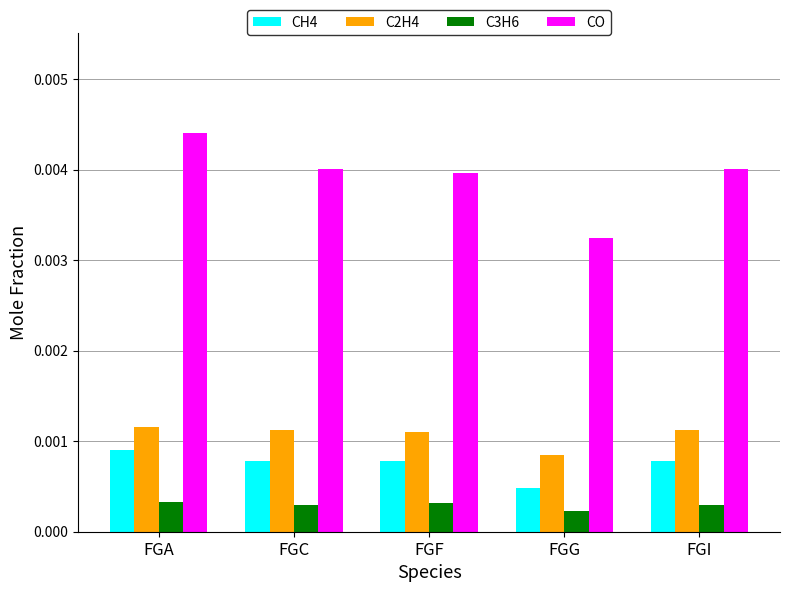

Between FGC and FGG, which series saw the biggest shift?

CO